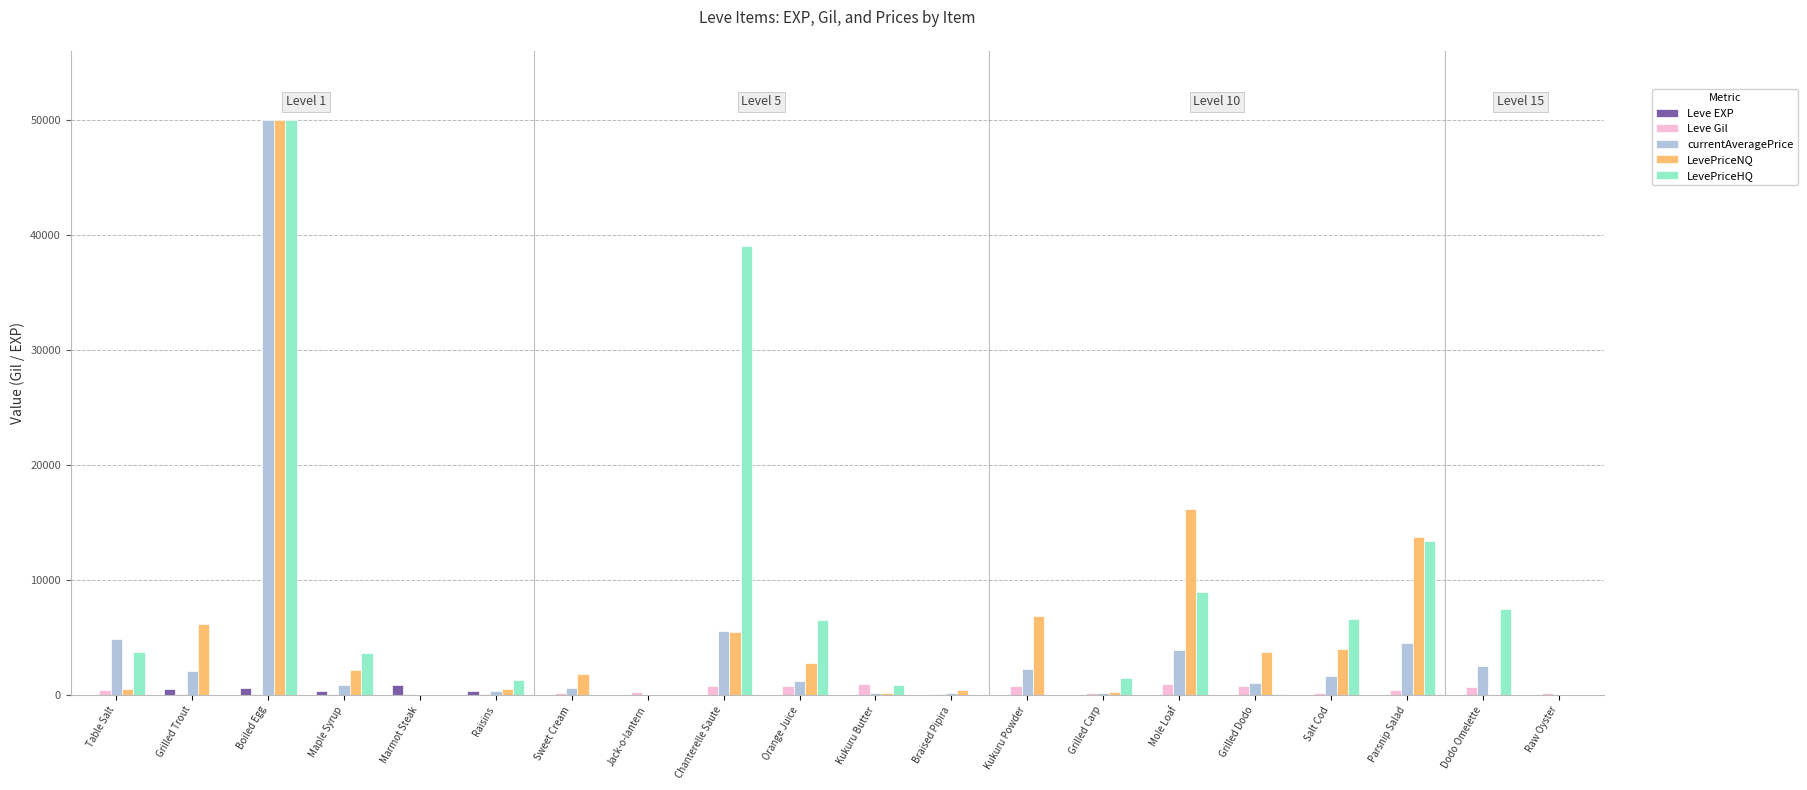

How many series are shown in this chart?

5